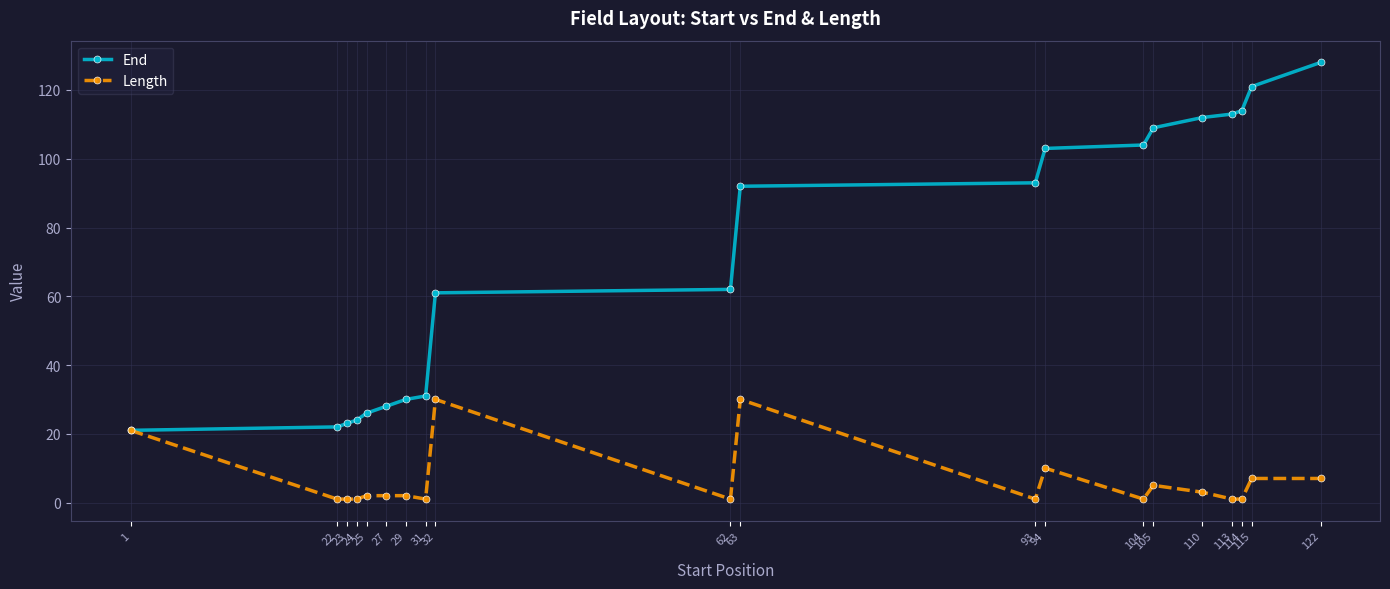

Which series has the widest spread of values?

End